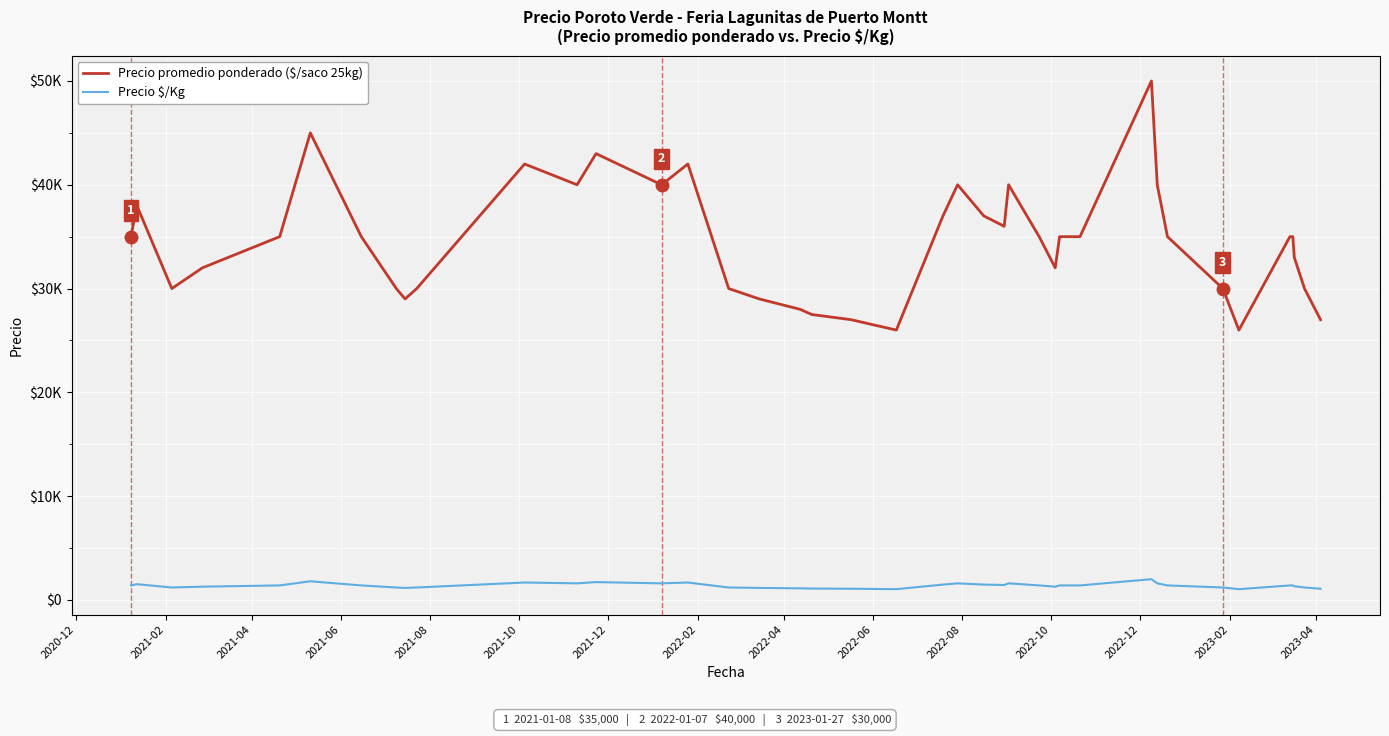

Does the chart display data point markers on the line(s)?

No